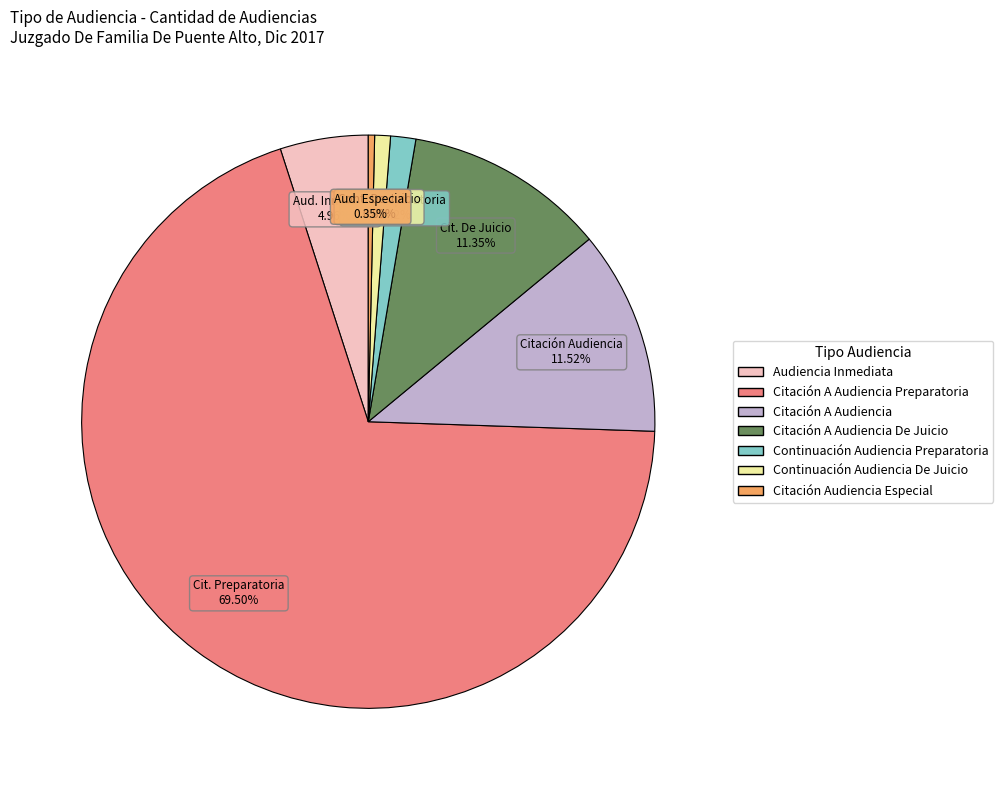

Does any single category account for the majority?

Yes